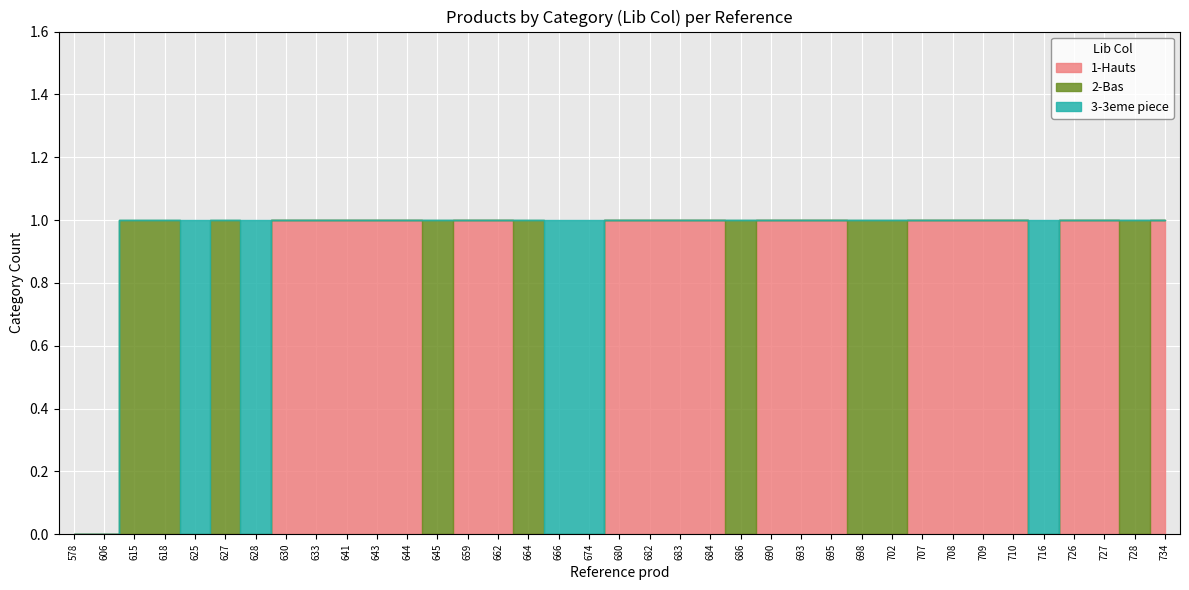

True or false: 2-Bas has a value of 0 at 625.

True